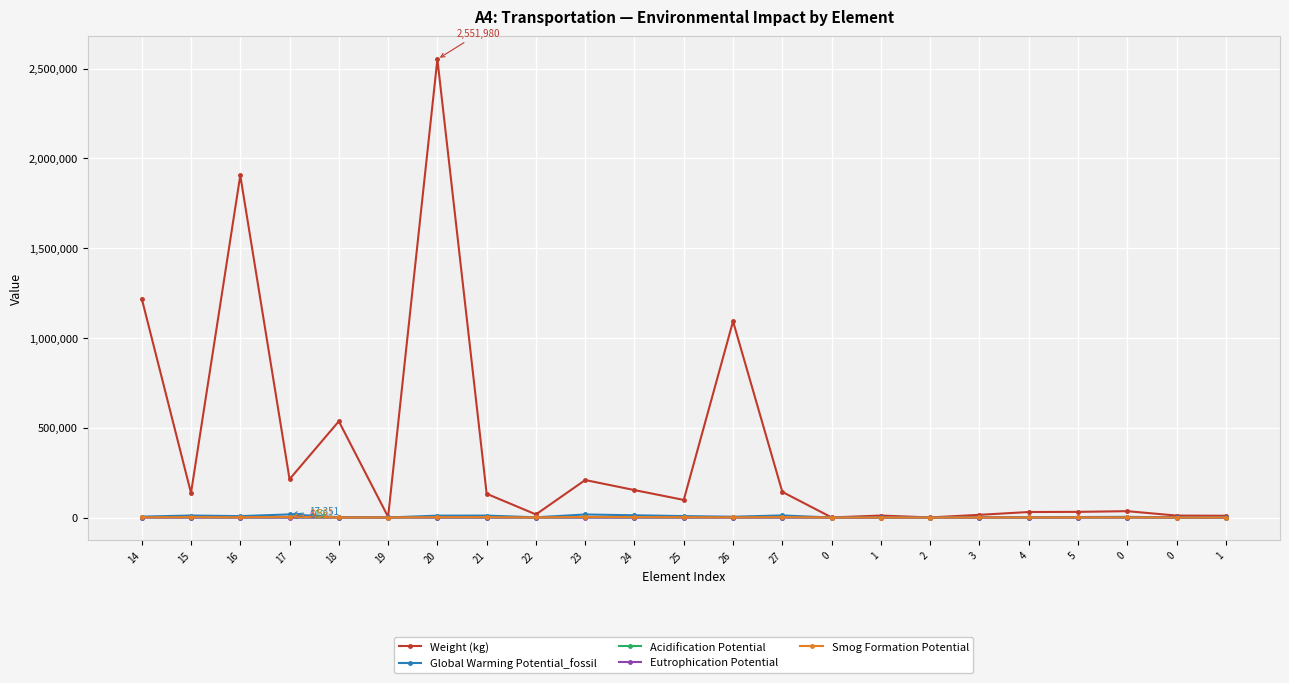

What is the spread (max minus min) of values at 20?

2551976.9